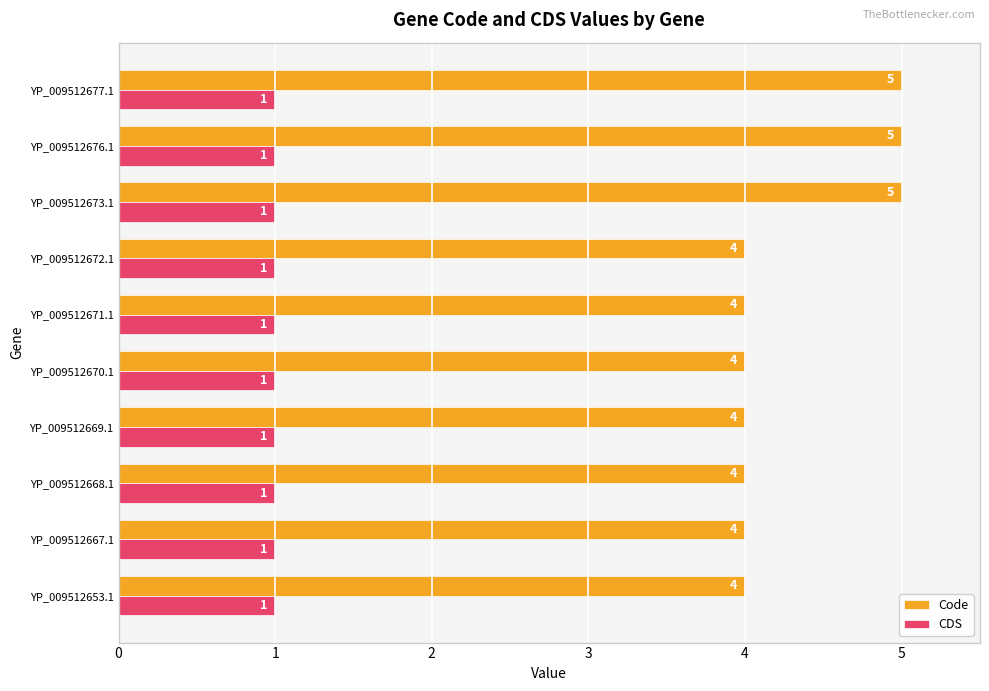

Rank the series by their maximum value, from highest to lowest.

Code, CDS